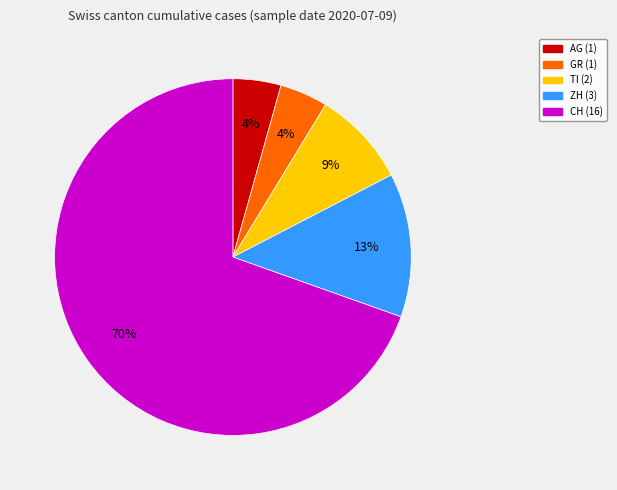

Between GR (1) and ZH (3), which is larger?

ZH (3)